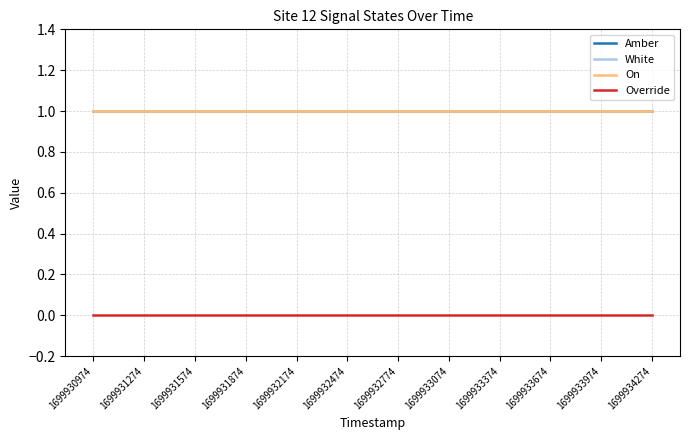

Which series has the largest range (max minus min)?

Amber